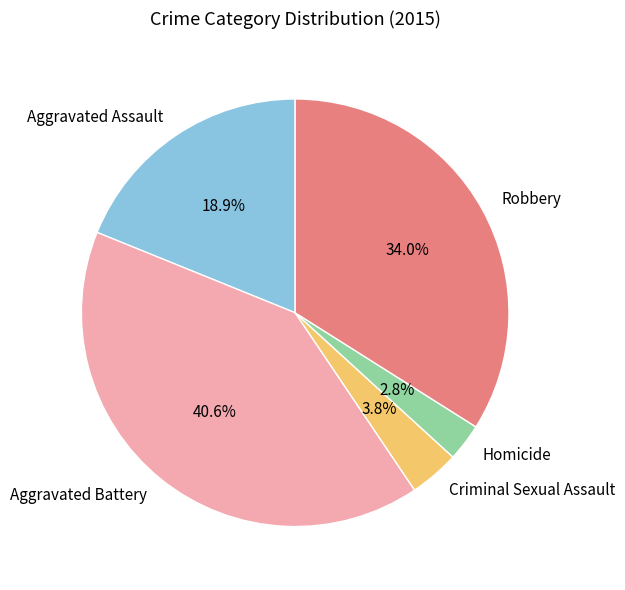

To the nearest percent, what portion does Aggravated Assault represent?

19%